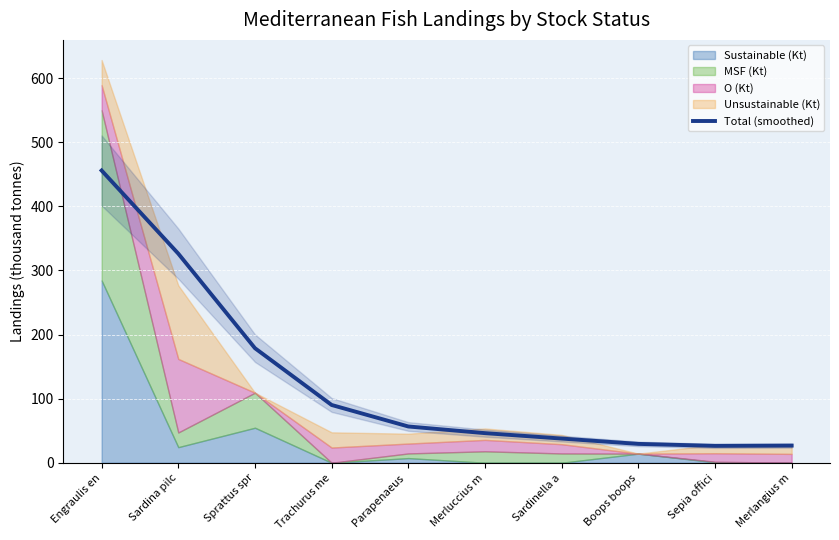

List the labels in order of value, largest first.

Engraulis en, Sardina pilc, Sprattus spr, Trachurus me, Parapenaeus , Merluccius m, Sardinella a, Boops boops, Merlangius m, Sepia offici